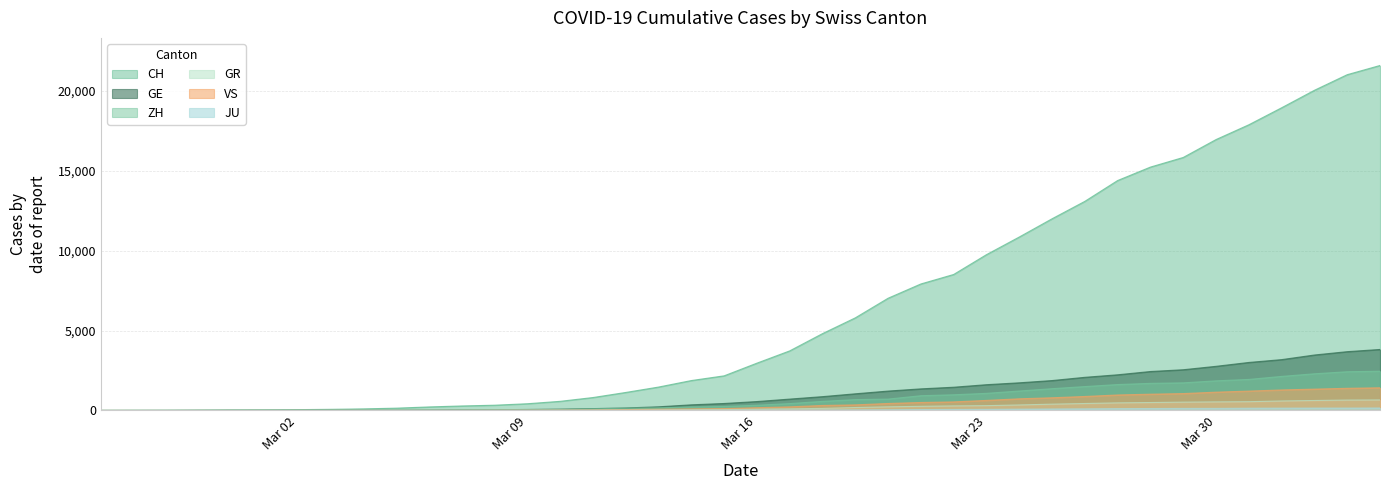

Reading left to right, extract all data points from this chart.

CH: 0	4	8	20	30	36	50	69	97	142	219	280	327	419	570	807	1125	1463	1870	2165	2959	3727	4807	5794	7022	7915	8509	9749	10853	11994	13085	14388	15229	15831	16951	17876	18940	20034	21011	21587
GE: 0	1	1	5	9	10	11	14	16	20	30	43	45	60	80	114	155	227	351	435	556	710	863	1041	1212	1350	1453	1611	1729	1870	2073	2231	2436	2547	2761	3003	3180	3469	3678	3816
GR: 0	2	2	6	6	6	9	9	12	14	16	17	18	18	22	31	43	53	56	71	84	101	128	182	226	258	284	300	343	393	433	474	495	519	535	547	592	622	649	657
ZH: 0	0	2	2	6	7	10	13	15	23	29	34	40	49	62	101	140	163	218	250	326	429	568	679	711	922	981	1070	1216	1362	1494	1621	1695	1727	1853	1941	2130	2294	2422	2455
JU: 0	0	1	1	1	1	1	2	2	4	4	5	5	7	7	7	12	17	18	19	25	29	32	36	44	54	61	69	82	92	100	114	119	127	128	140	145	149	149	154
VS: 0	0	0	1	1	2	3	3	4	5	6	7	12	17	22	30	53	76	98	115	172	225	312	349	436	498	535	628	728	793	874	968	1017	1055	1144	1211	1282	1334	1385	1418